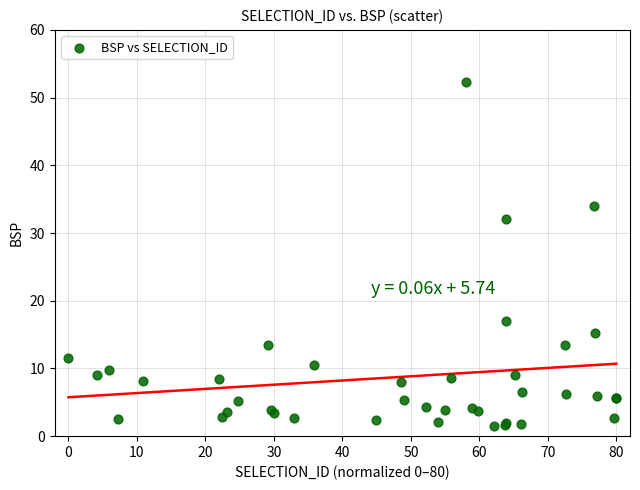

What Y value in the scatter plot is closest to 26?

32.0